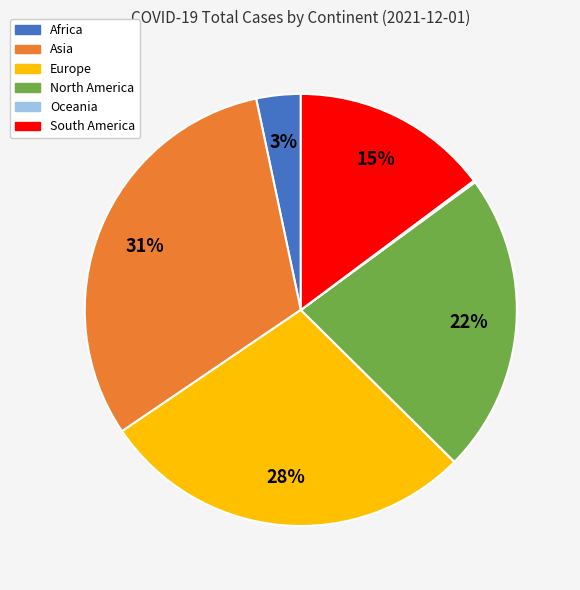

To the nearest percent, what percentage of the pie is Asia?

31%